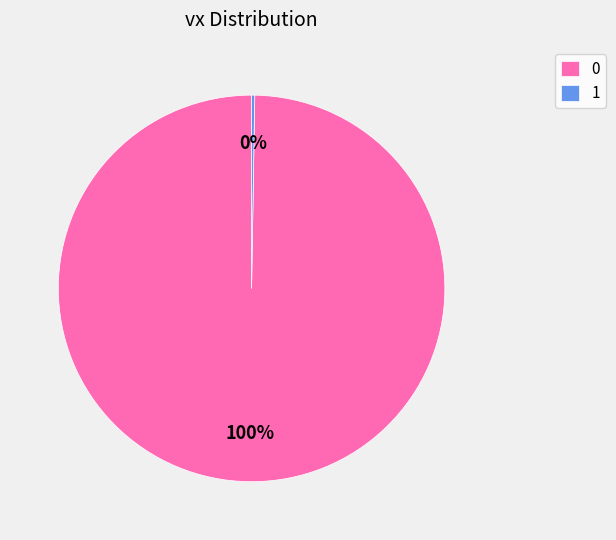

Is there any slice that represents more than half of the pie?

Yes